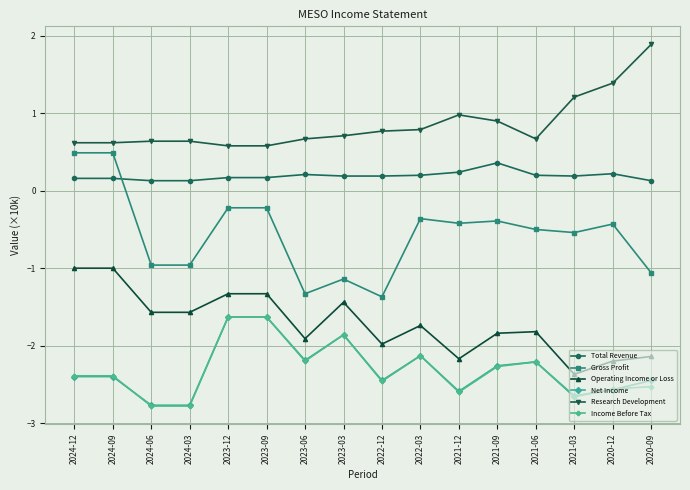

Is the value of Research Development at 2023-09 greater than the value of Total Revenue at 2023-03?

Yes